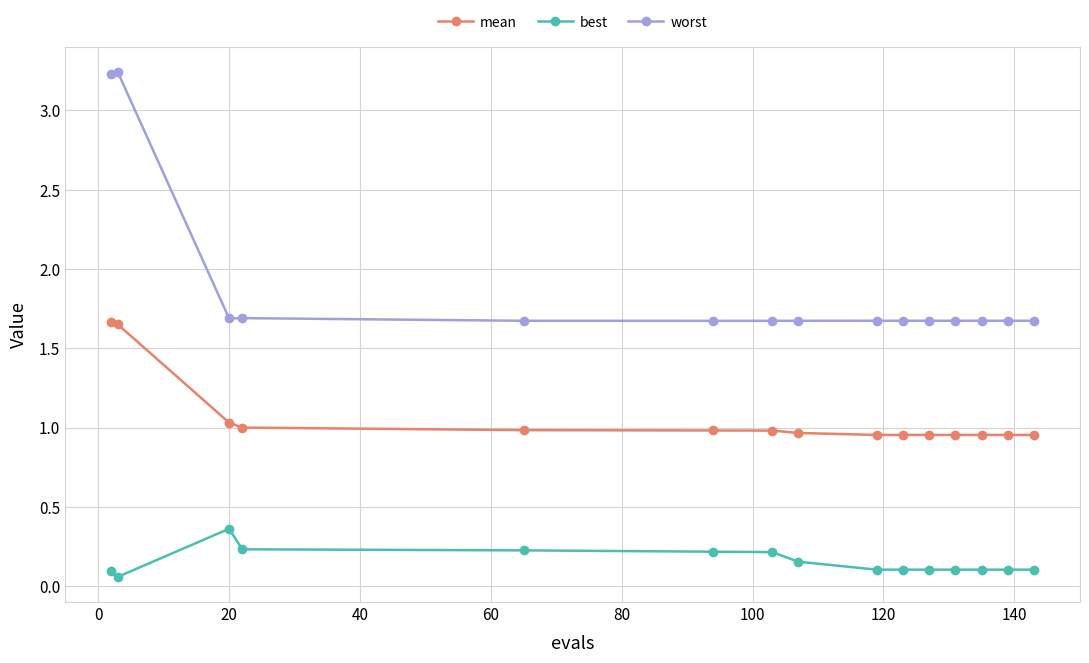

True or false: worst and mean intersect in this chart.

False